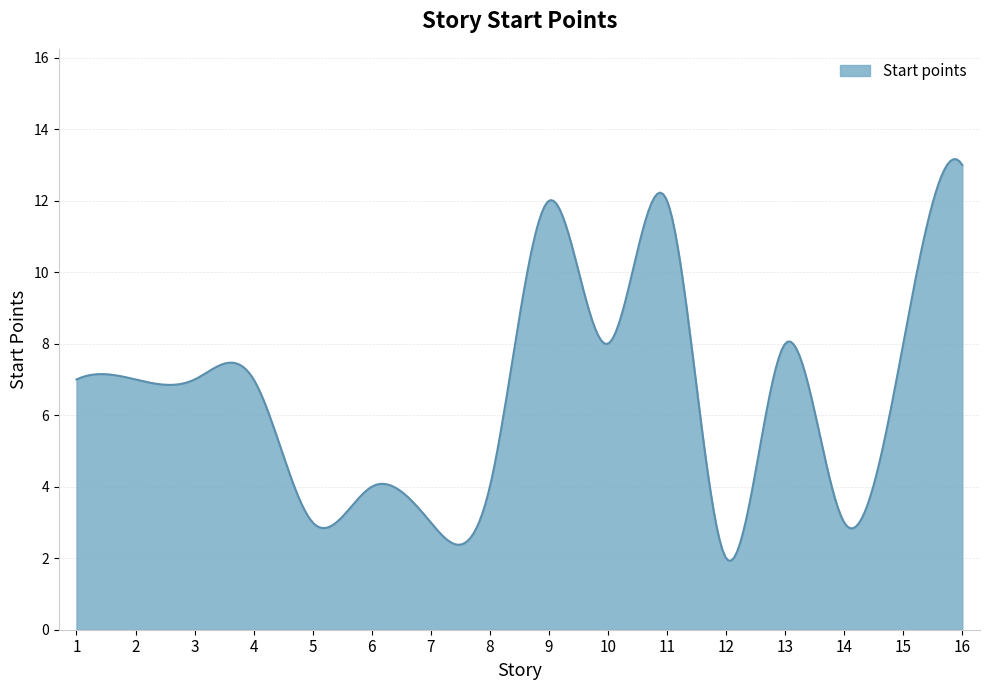

What is the maximum value shown in the chart?

13.2